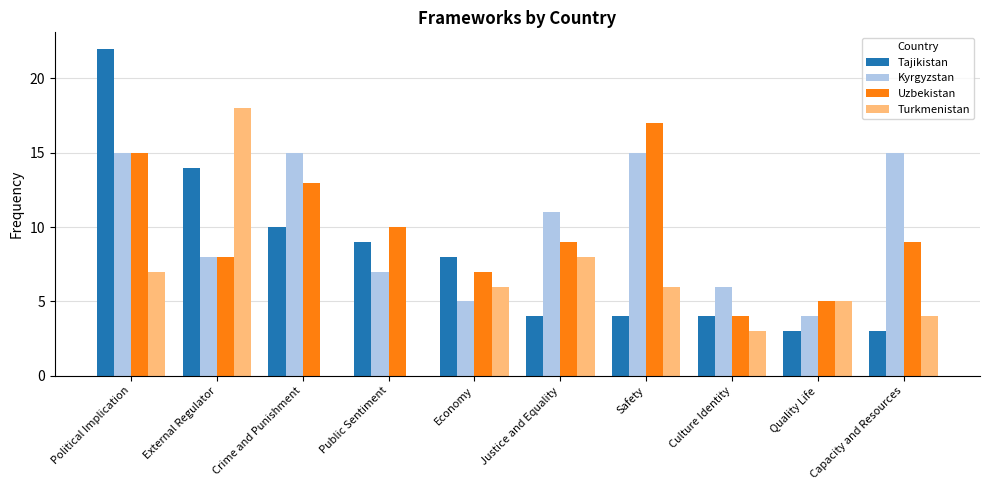

Between Economy and Capacity and Resources, which series saw the biggest shift?

Kyrgyzstan